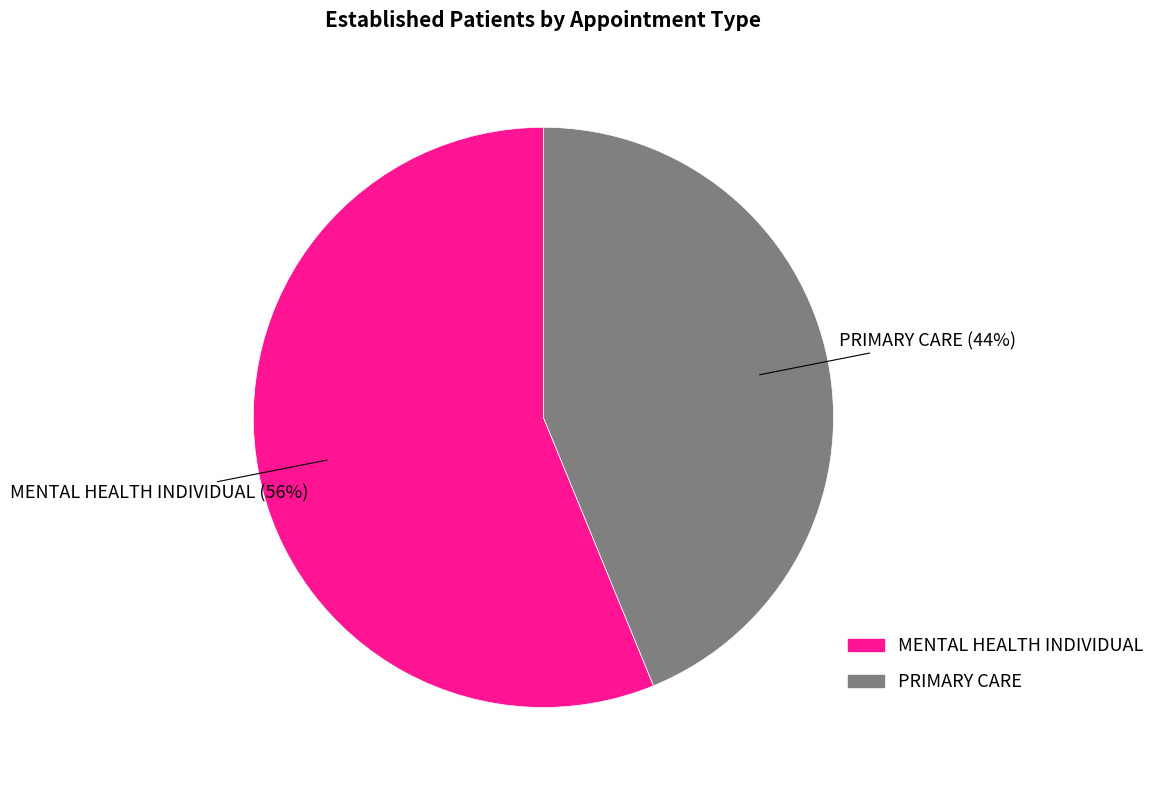

What is the largest slice in the pie chart?

MENTAL HEALTH INDIVIDUAL